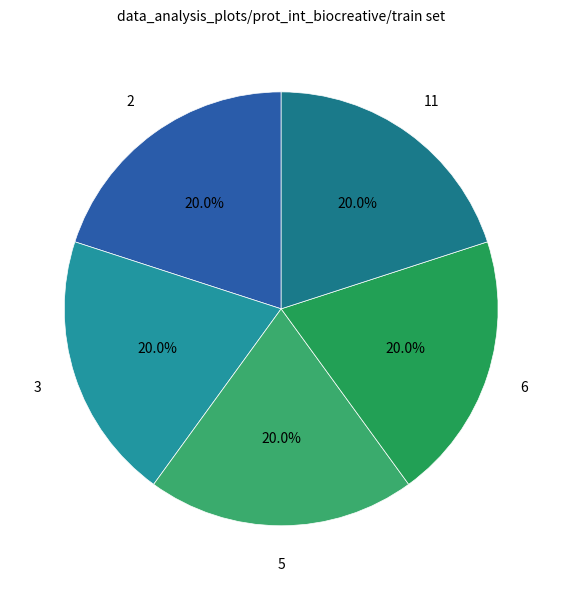

What percentage is NOT represented by 5?

80.0%